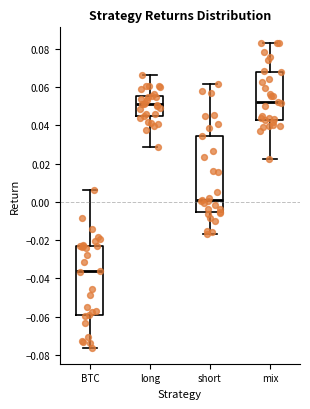

Which box is the tallest, from its lower edge to its upper edge?

short